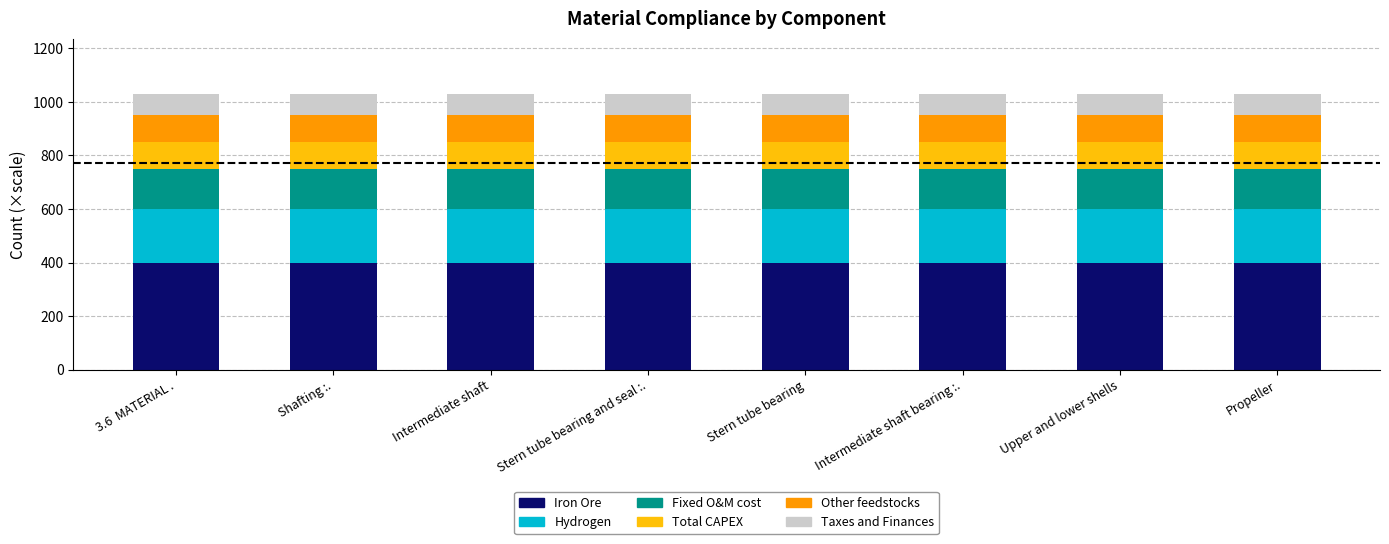

True or false: Iron Ore has a value of 694 at Intermediate shaft.

False